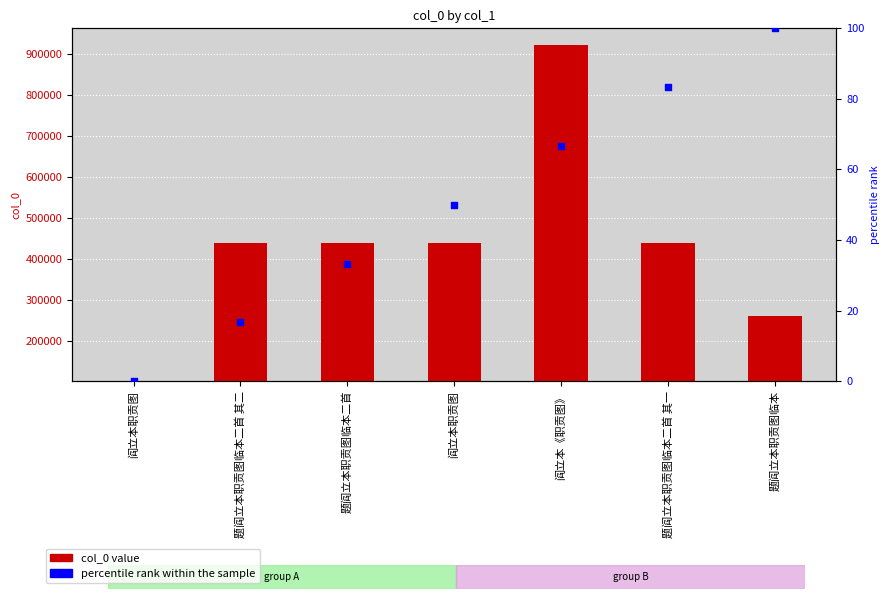

Which series has the largest Y range (max minus min)?

col_0